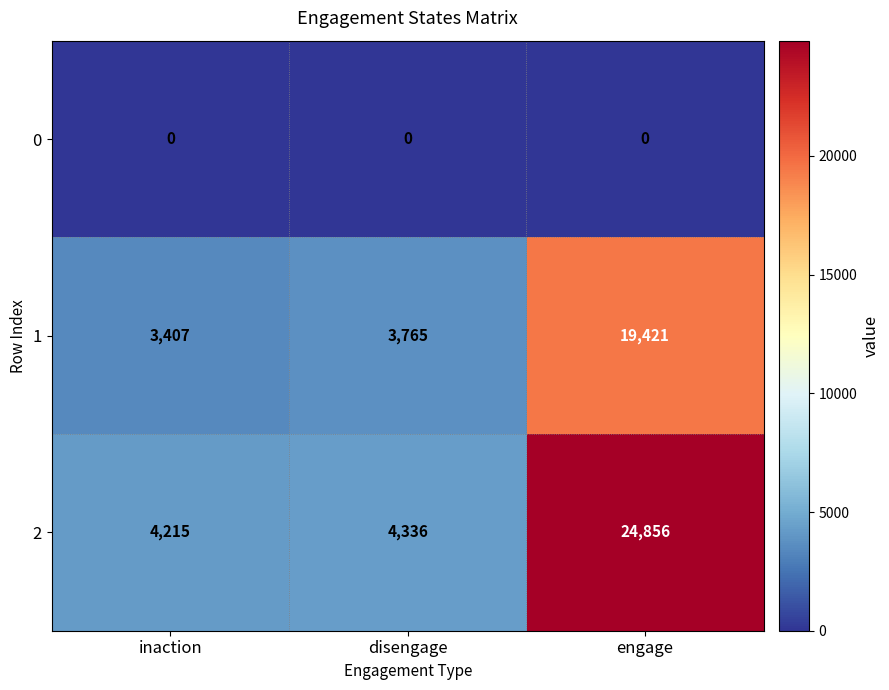

Which series has the largest total across all categories?

2